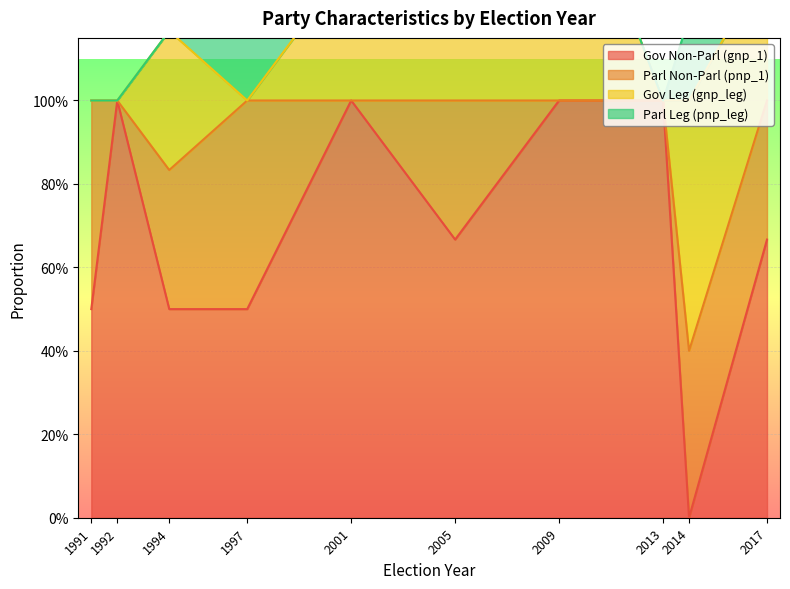

What are all the series names shown in the legend?

gnp_1, pnp_1, gnp_leg, pnp_leg